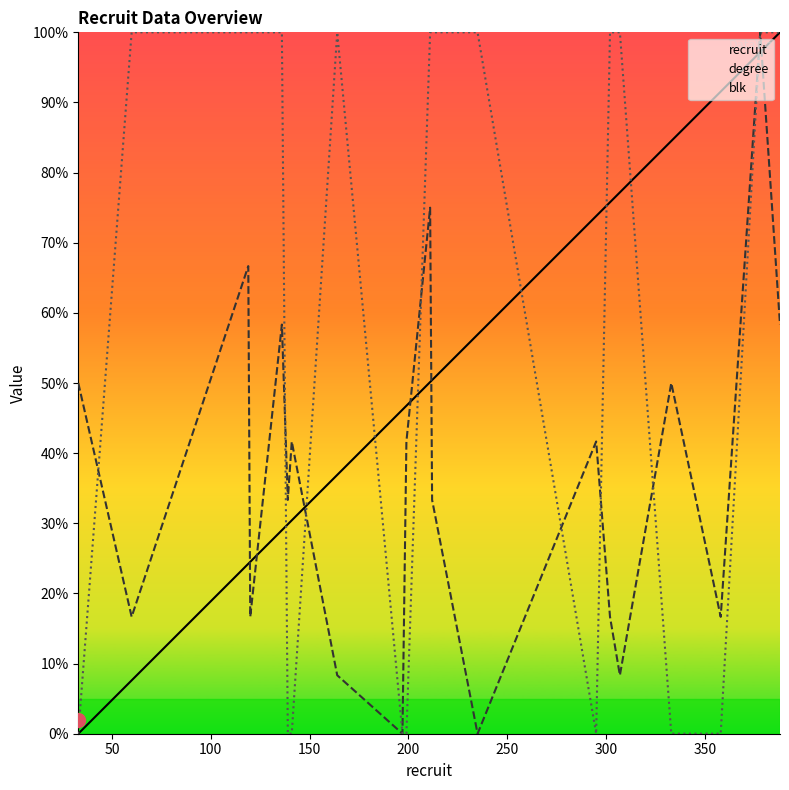

Does the chart have visible grid lines?

No